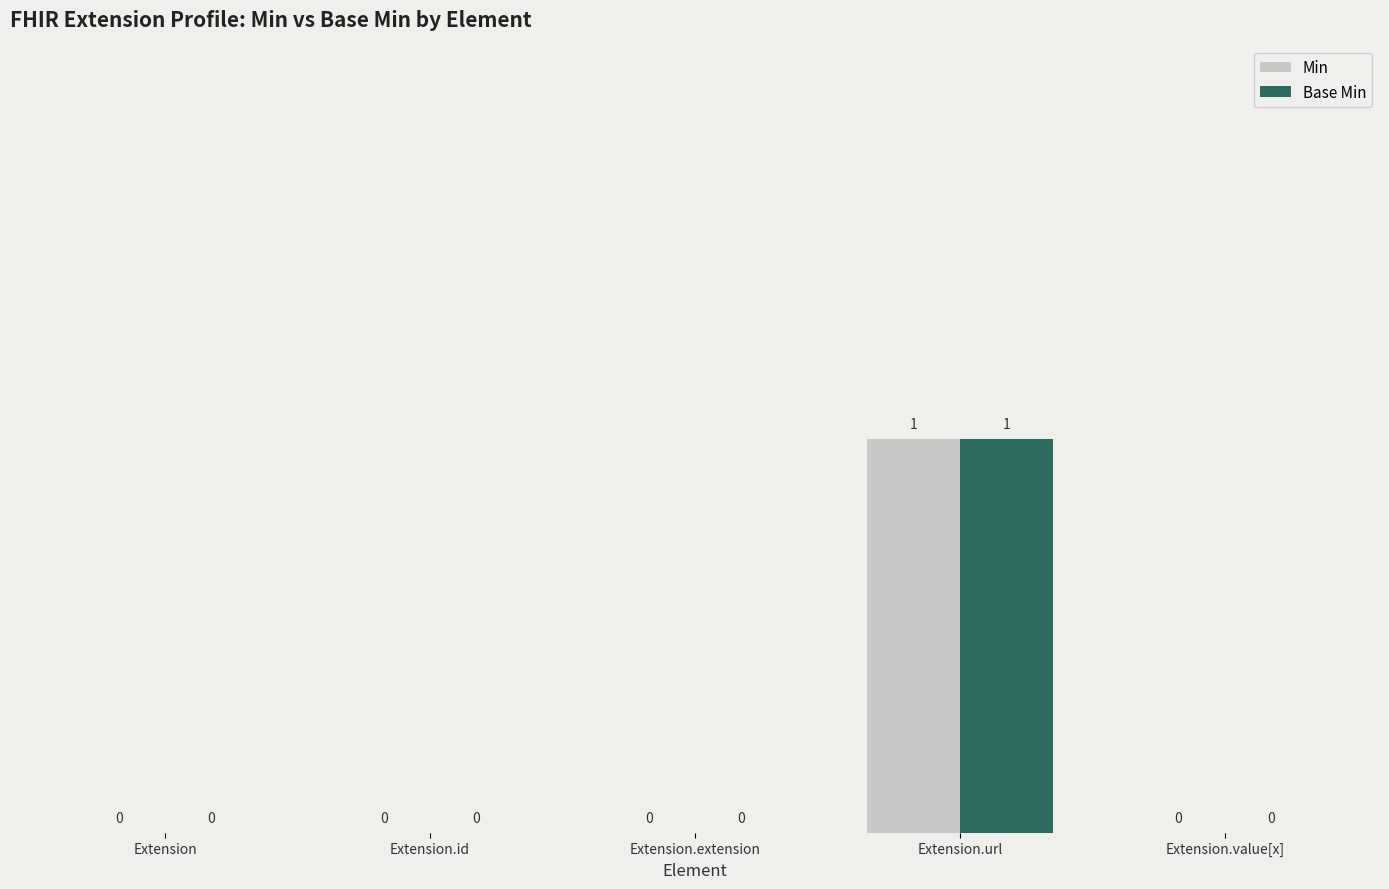

At which label does Min reach its peak?

Extension.url